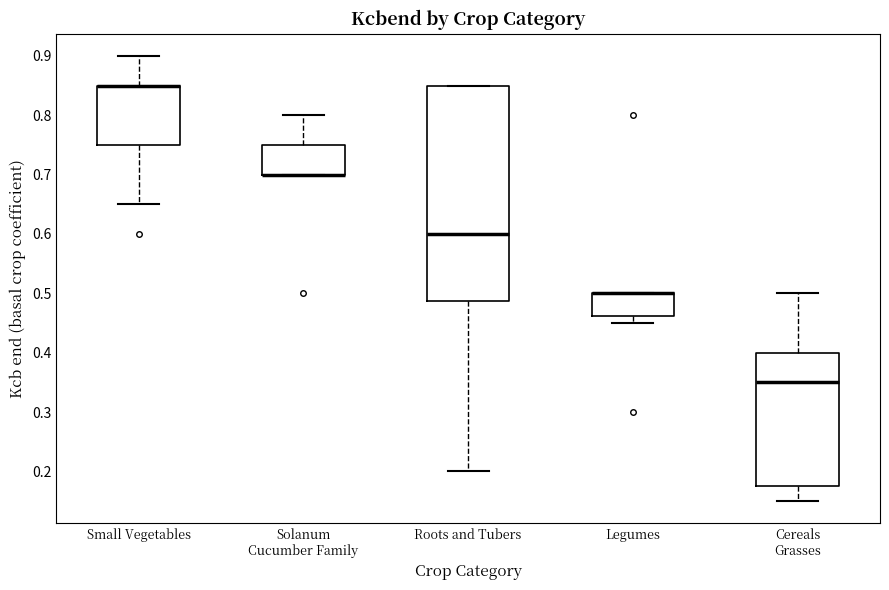

Which box is the tallest, from its lower edge to its upper edge?

Roots and Tubers